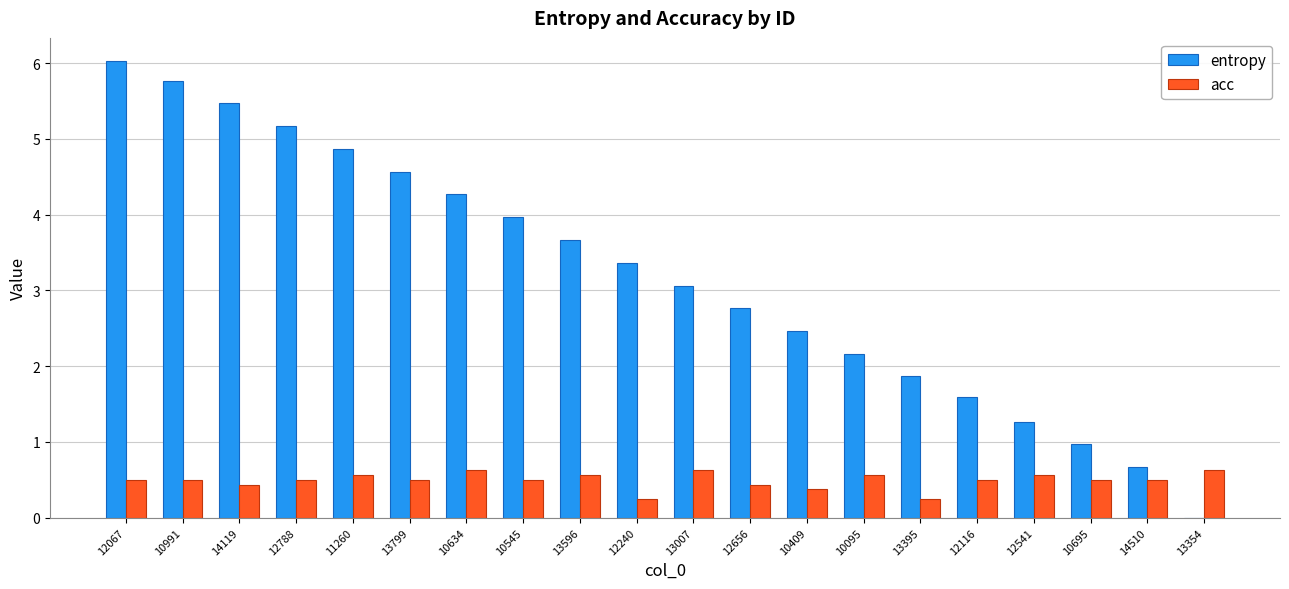

What is the sum of all acc values?

9.9